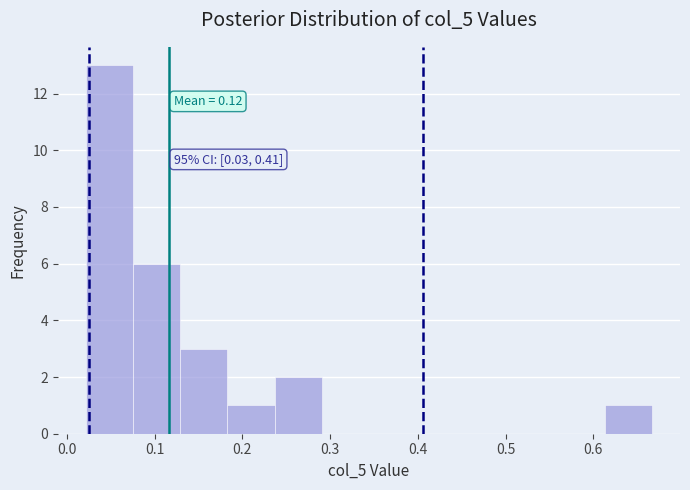

Which range on the x-axis has the tallest bar?

0.02 to 0.08